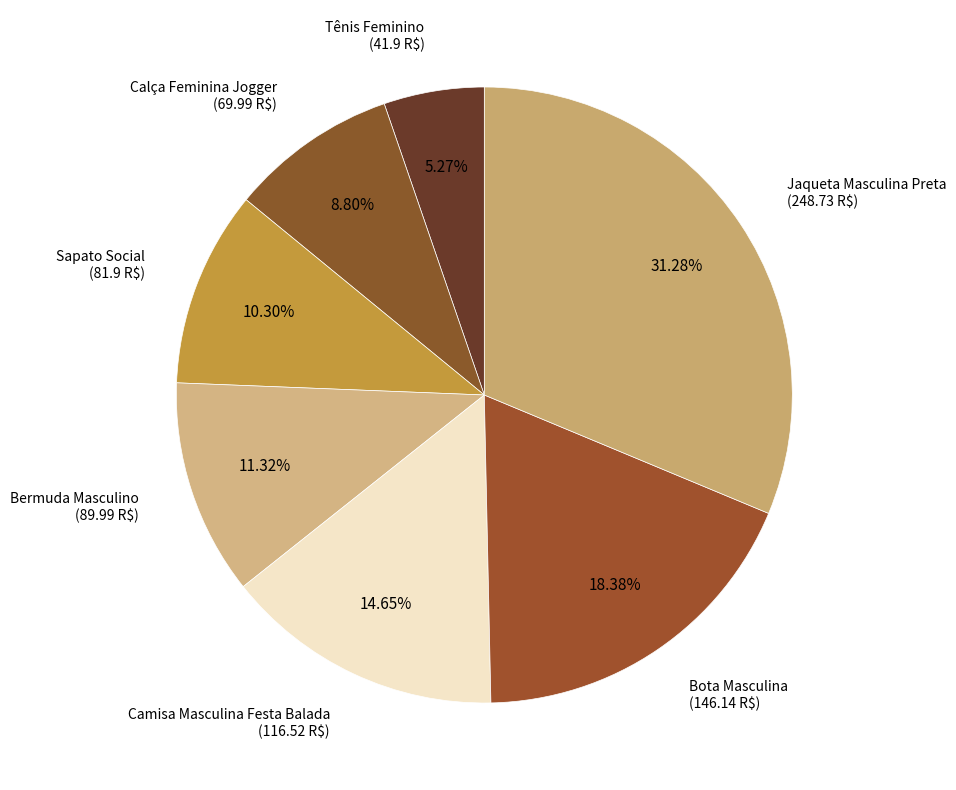

To the nearest percent, what is the combined percentage of Calça Feminina Jogger and Bermuda Masculino?

20%